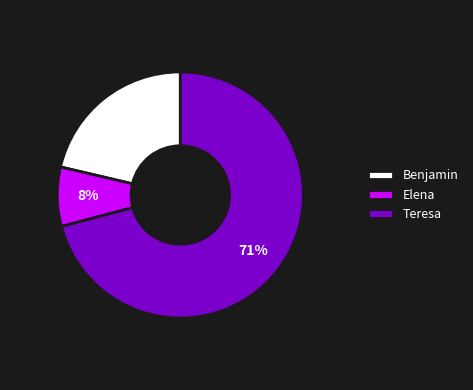

Is the sum of Benjamin and Teresa greater than half?

Yes